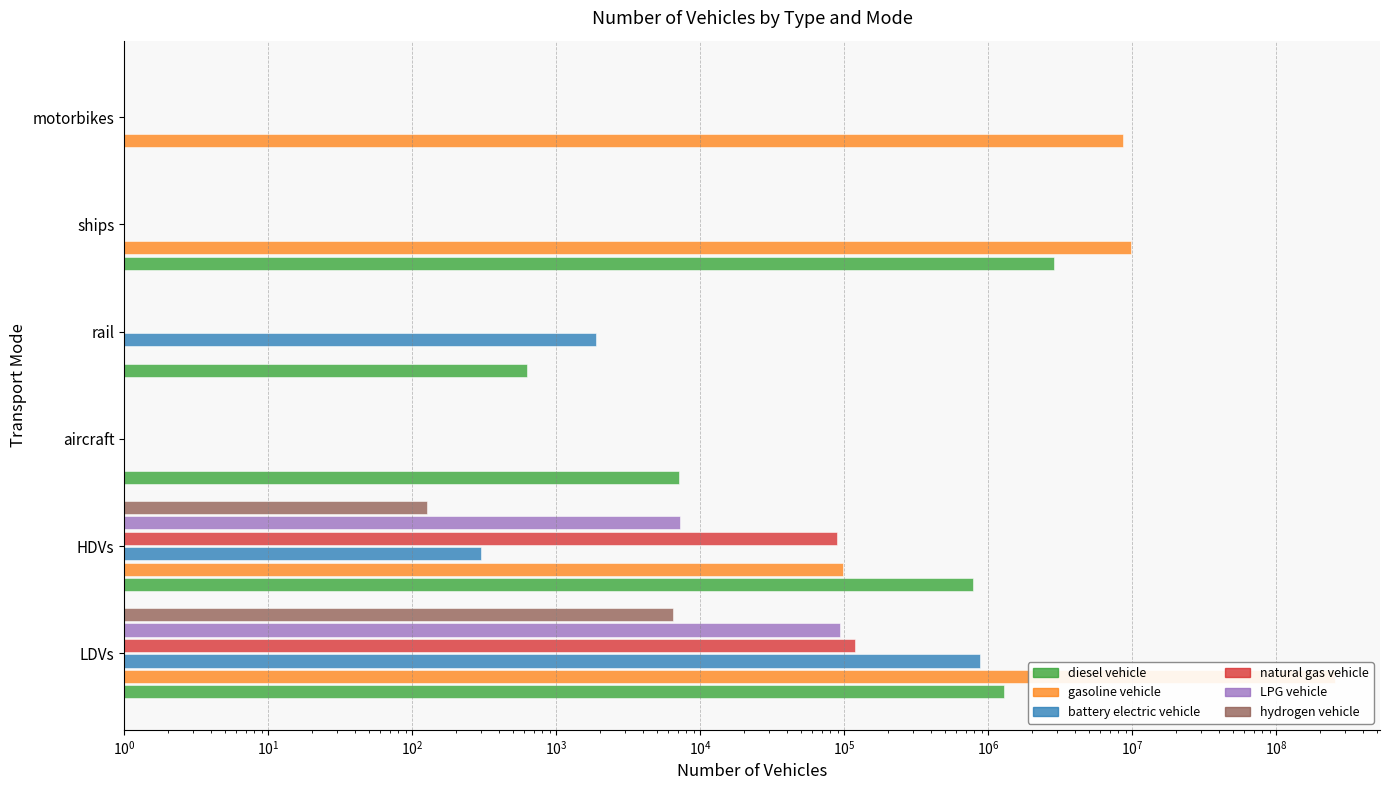

Which series has the largest total across all categories?

gasoline vehicle